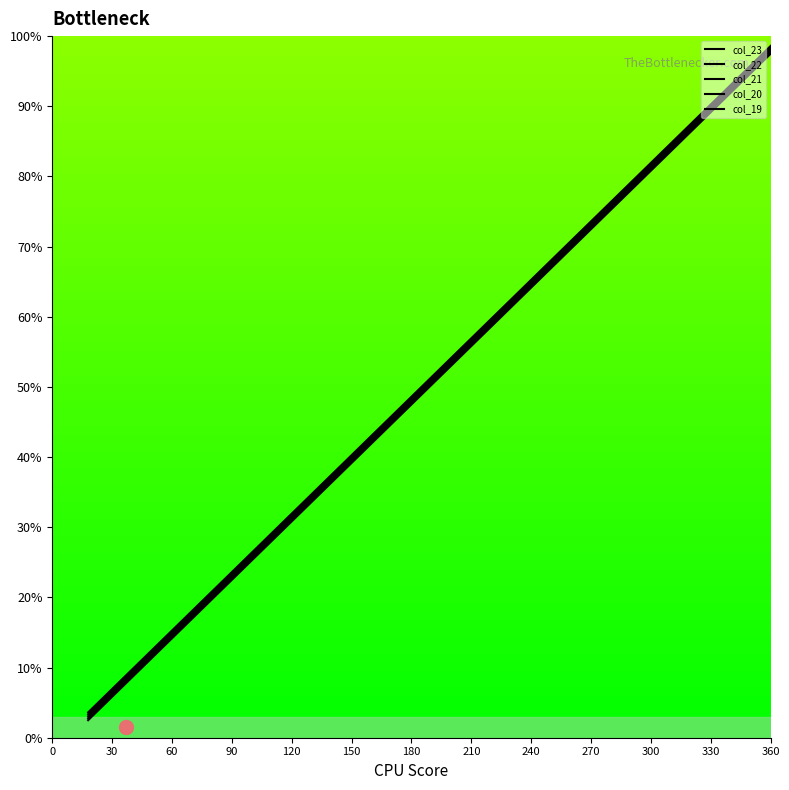

How many lines are shown in the chart?

5